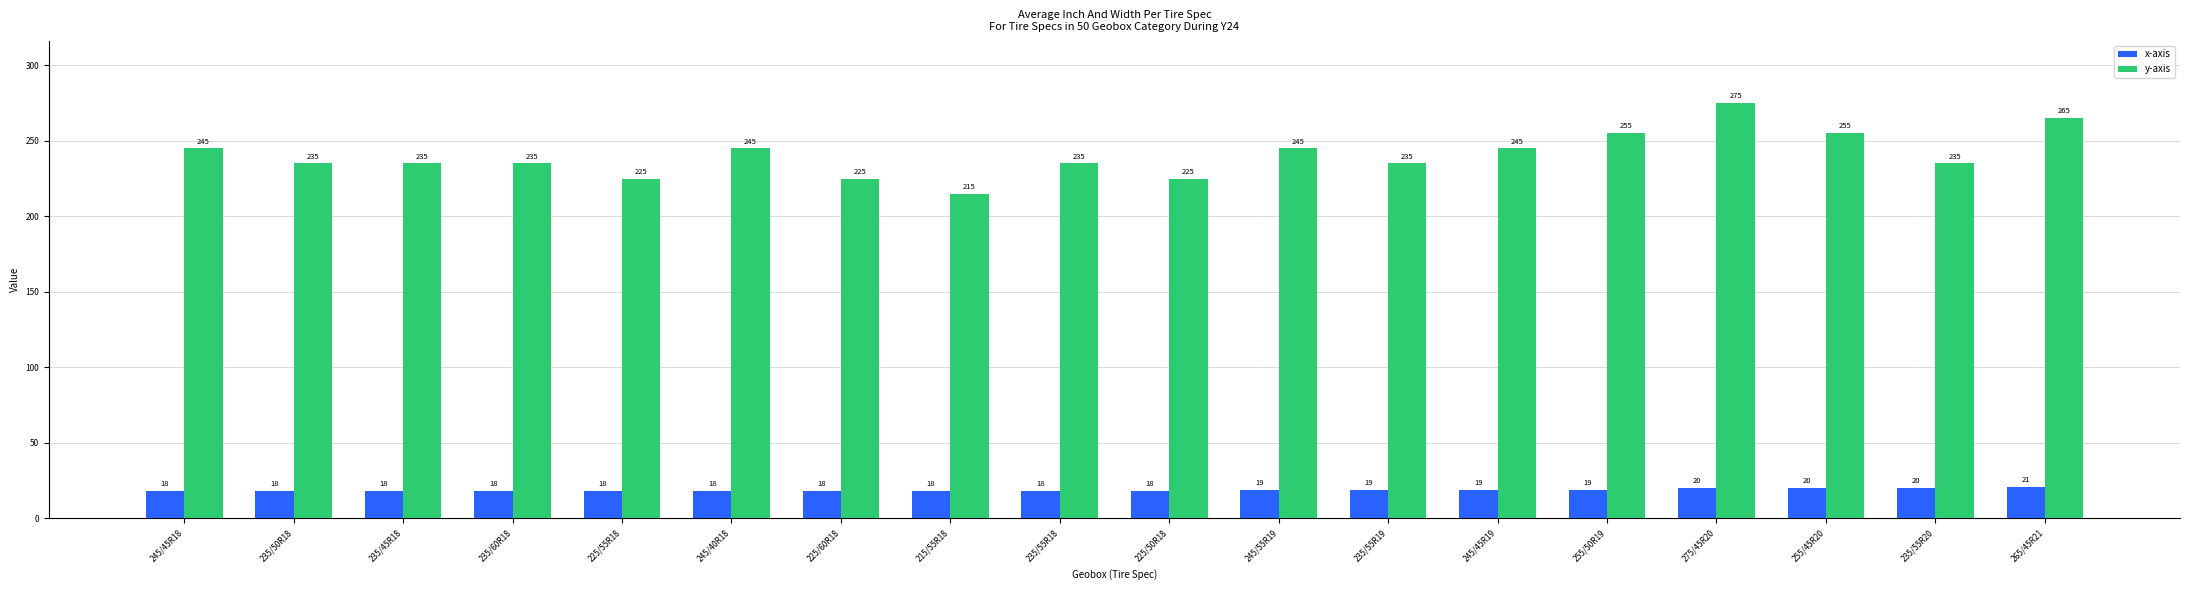

True or false: y-axis has a value of 265 at 265/45R21.

True